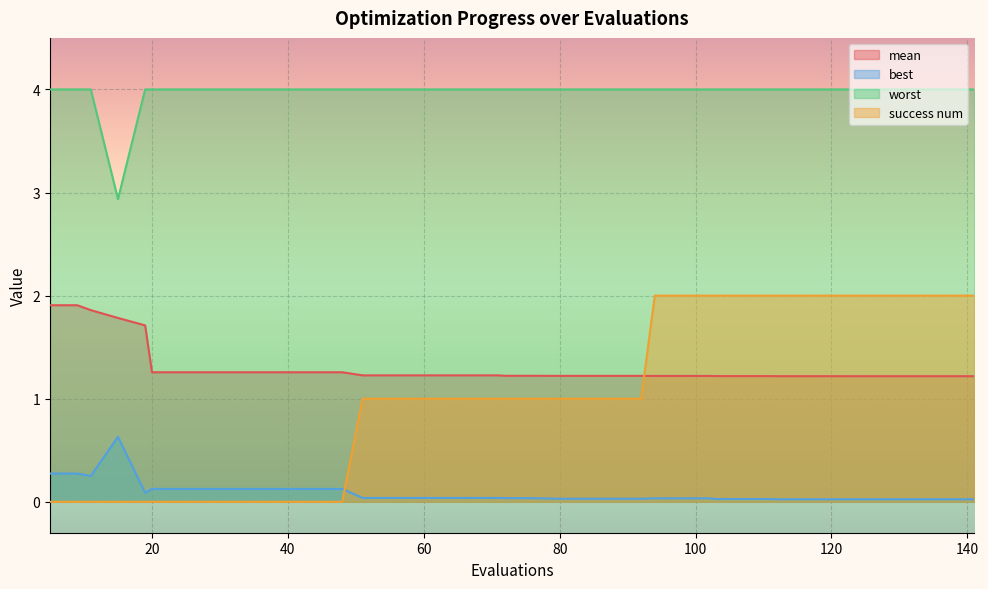

At 121, list the series in order from smallest to largest.

best, mean, success num, worst